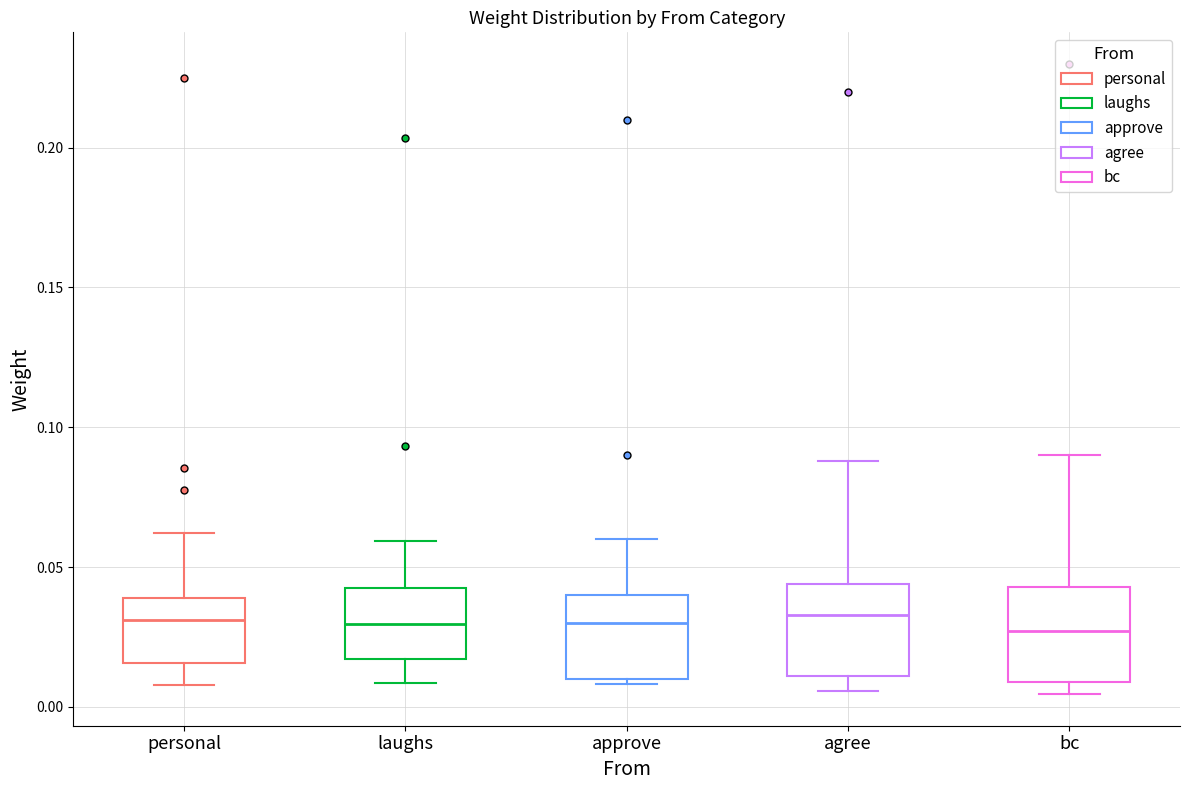

Reading left to right, read every box against the y-axis: the position of its median line, the range the box covers, and the ends of its whiskers. The values are not printed on the chart, so give them approximately, as read against the axis.

personal: median 0.030, box 0.015 to 0.040, whiskers 0.010 to 0.060
laughs: median 0.030, box 0.015 to 0.040, whiskers 0.010 to 0.060
approve: median 0.030, box 0.010 to 0.040, whiskers 0.010 (just below the box's lower edge) to 0.060
agree: median 0.035, box 0.010 to 0.045, whiskers 0.005 to 0.090
bc: median 0.025, box 0.010 to 0.045, whiskers 0.005 to 0.090